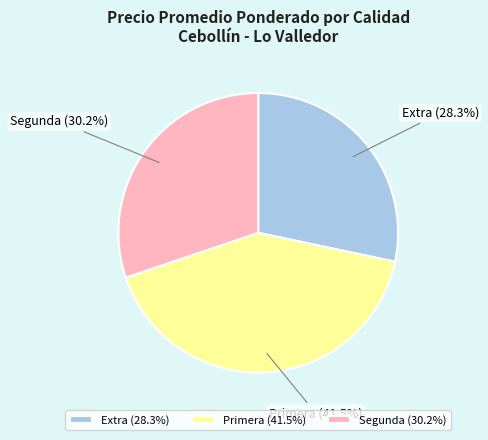

What portion of the pie excludes Extra?

71.7%